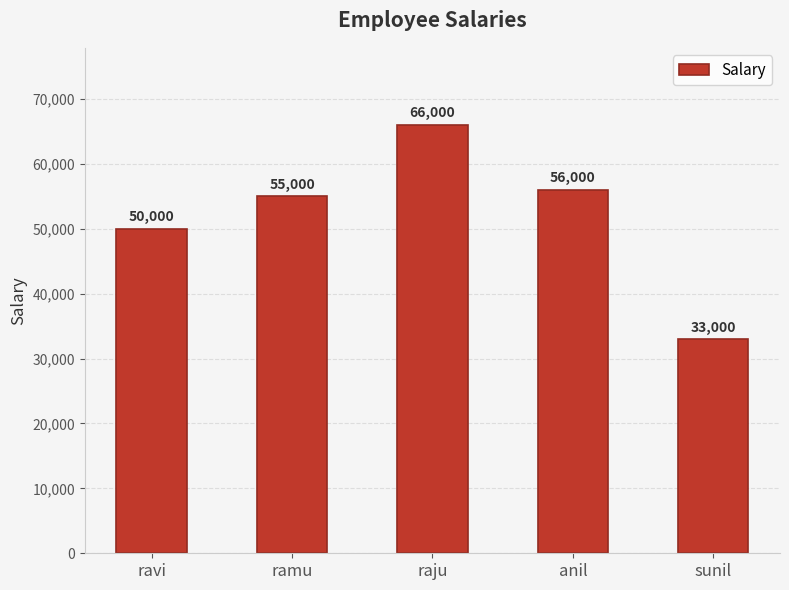

The chart shows a value of 81725 at anil. True or false?

False